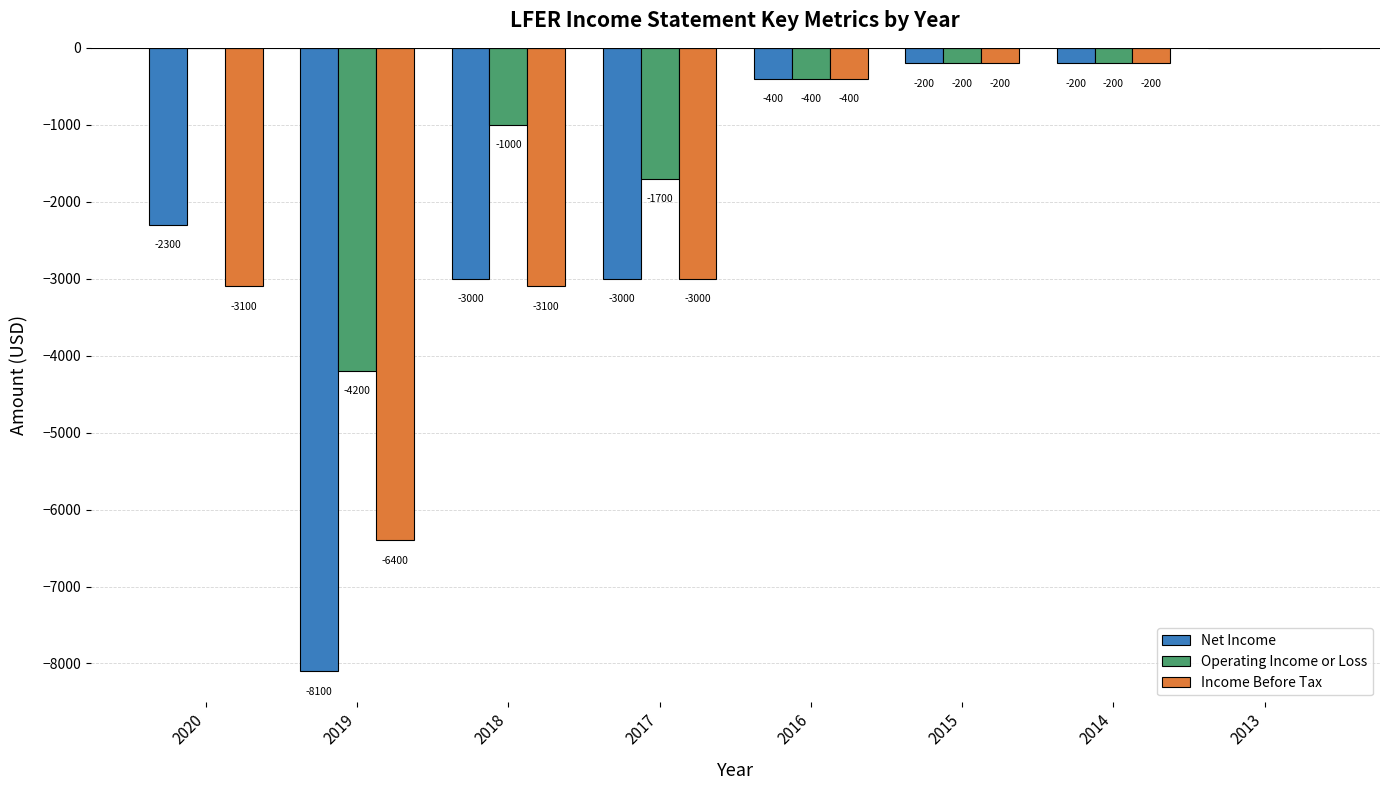

What is the average value of the Income Before Tax series?

-2050